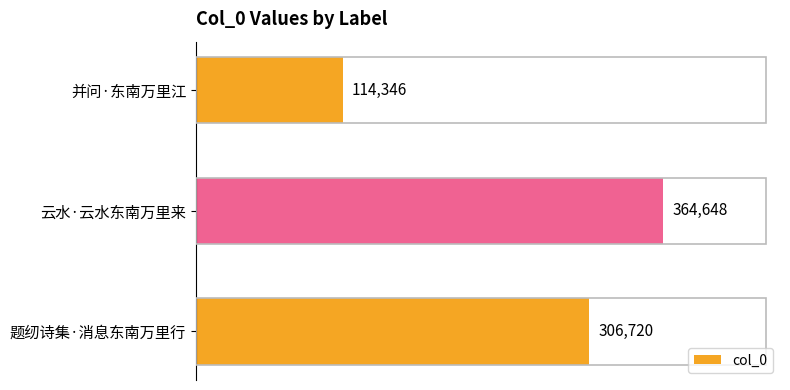

What position from the top is 云水·云水东南万里来?

2